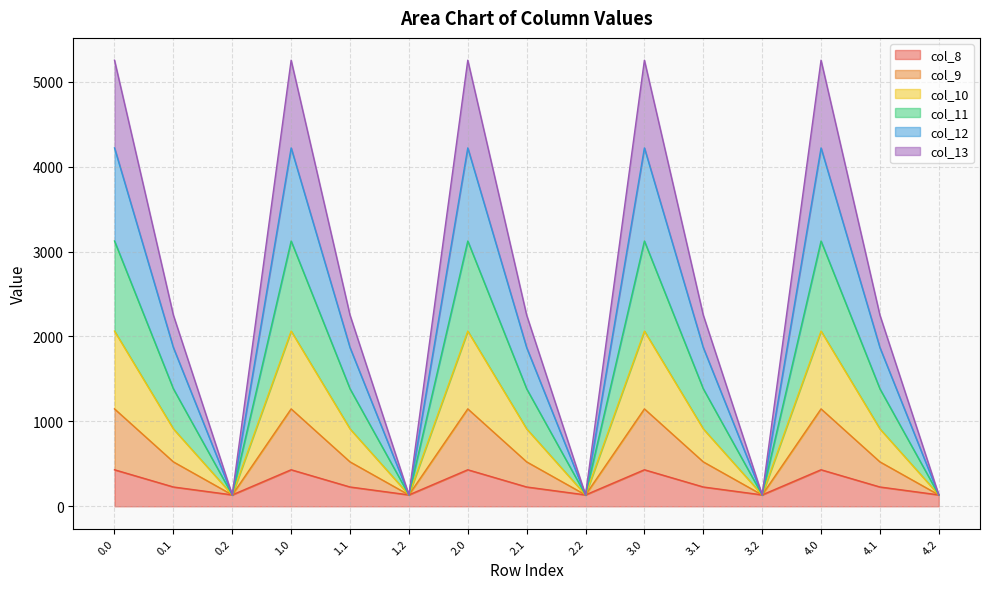

Is it true that col_11 equals 1307.5 at 0.0?

False